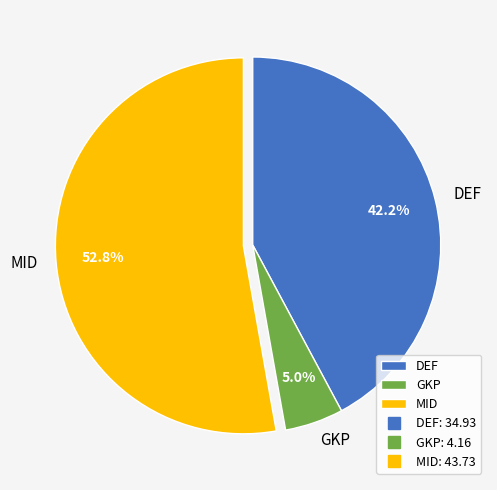

What is the smallest slice in the pie chart?

GKP